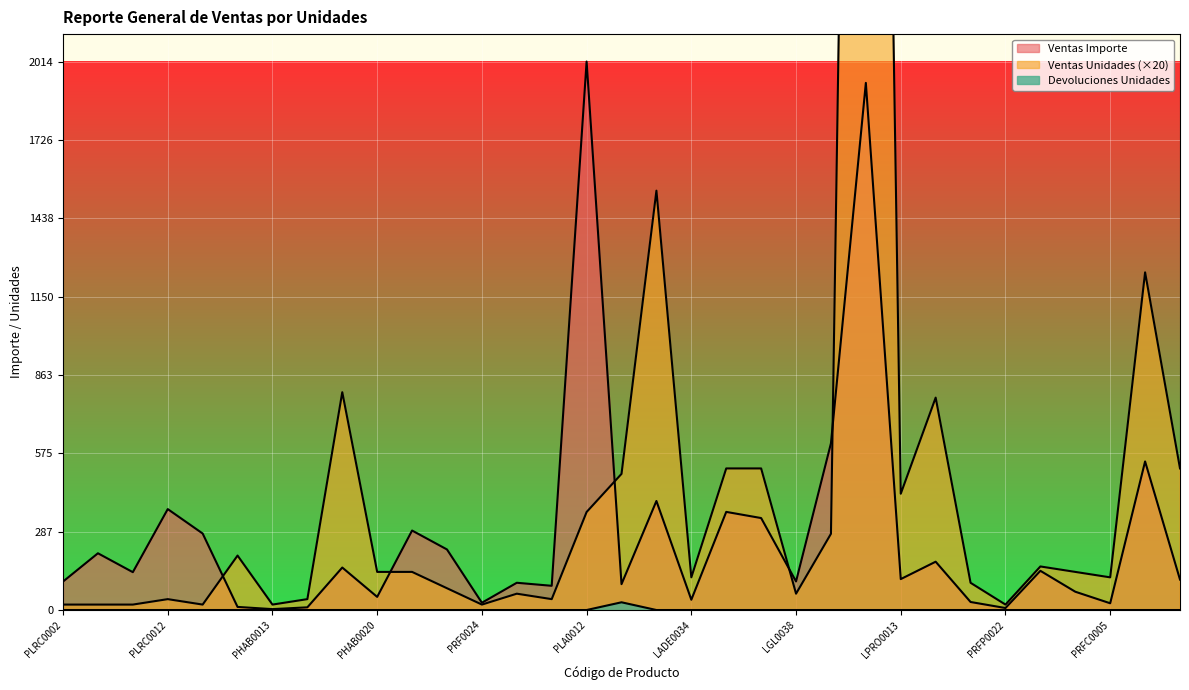

At how many categories does at least one series exceed 3154?

1